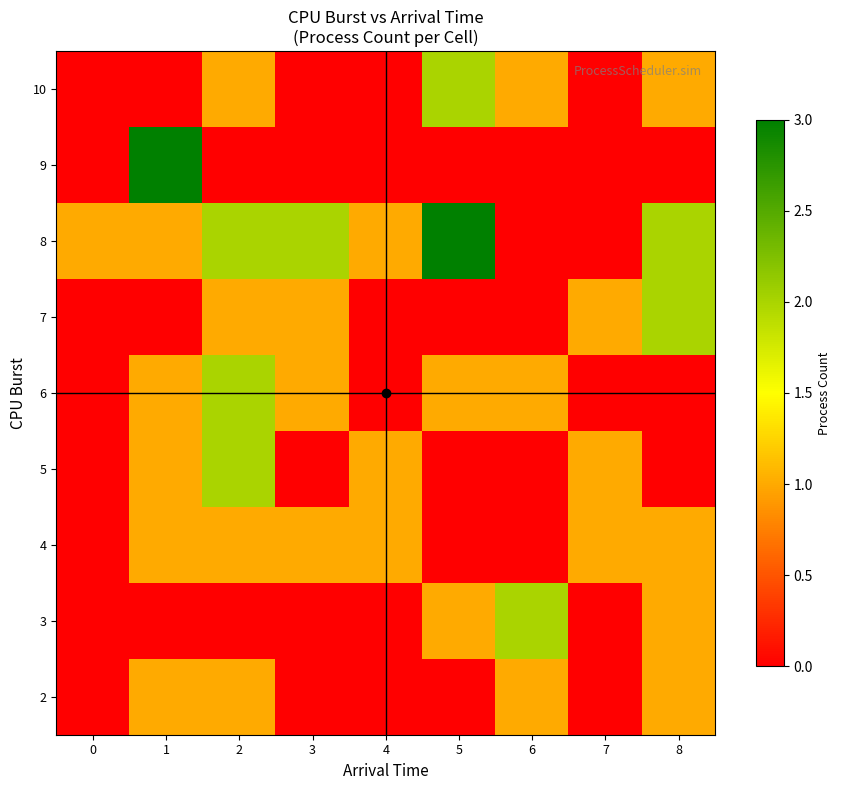

How many series are shown in this chart?

9